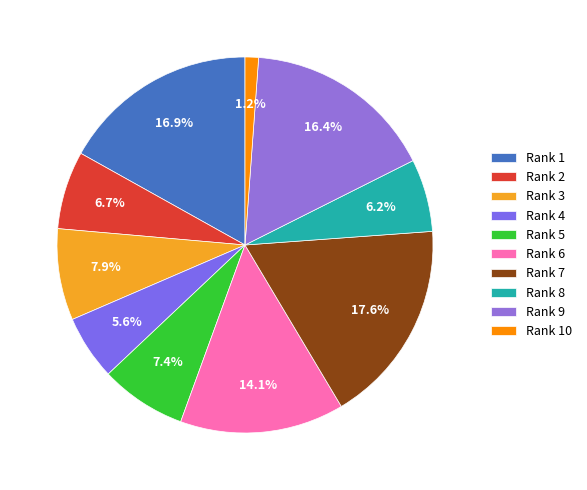

Is it true that Rank 6 is 14% of the pie?

True